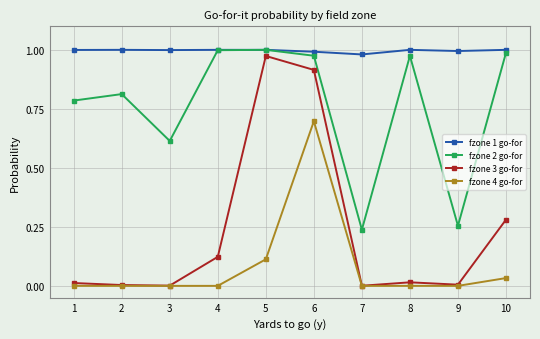

Which series has the largest range (max minus min)?

fzone 3 go-for